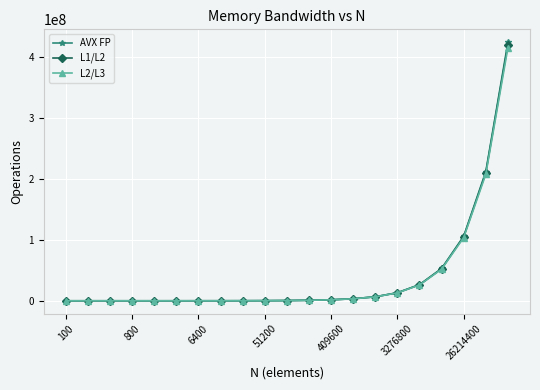

Which series has the widest spread of values?

AVX FP